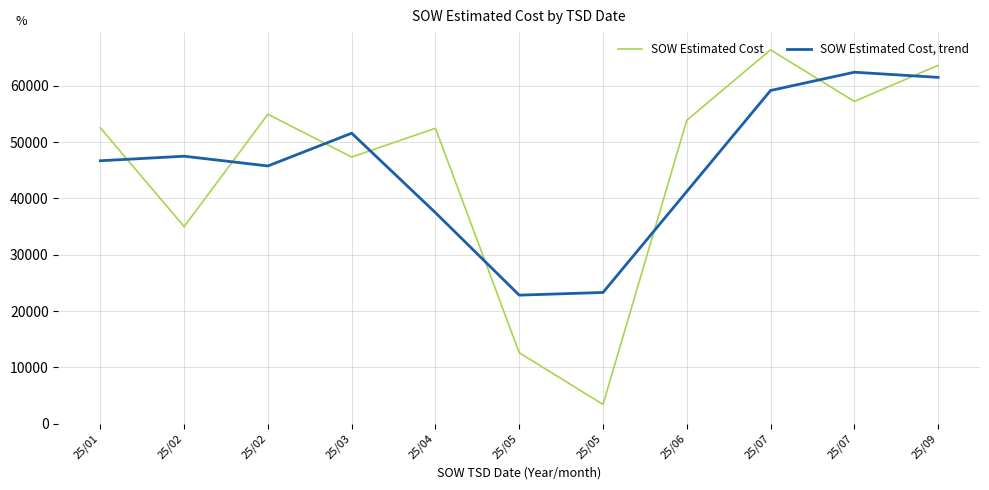

Reading left to right, extract all data points from this chart.

SOW Estimated Cost: 52552.5	35007.7	54968.3	47360.0	52472.4	12601.5	3425.6	53906.8	66404.0	57237.0	63652.8
SOW Estimated Cost, trend: 46704.2	47509.5	45778.6	51600.2	37478.0	22833.1	23311.2	41245.4	59182.6	62431.3	61514.2